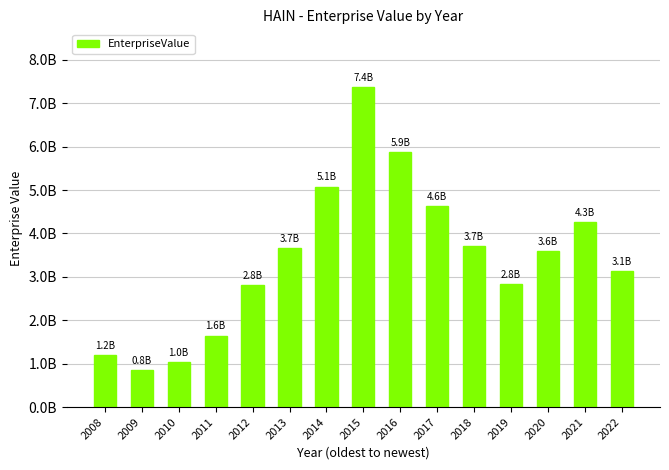

Are the bars horizontal?

No